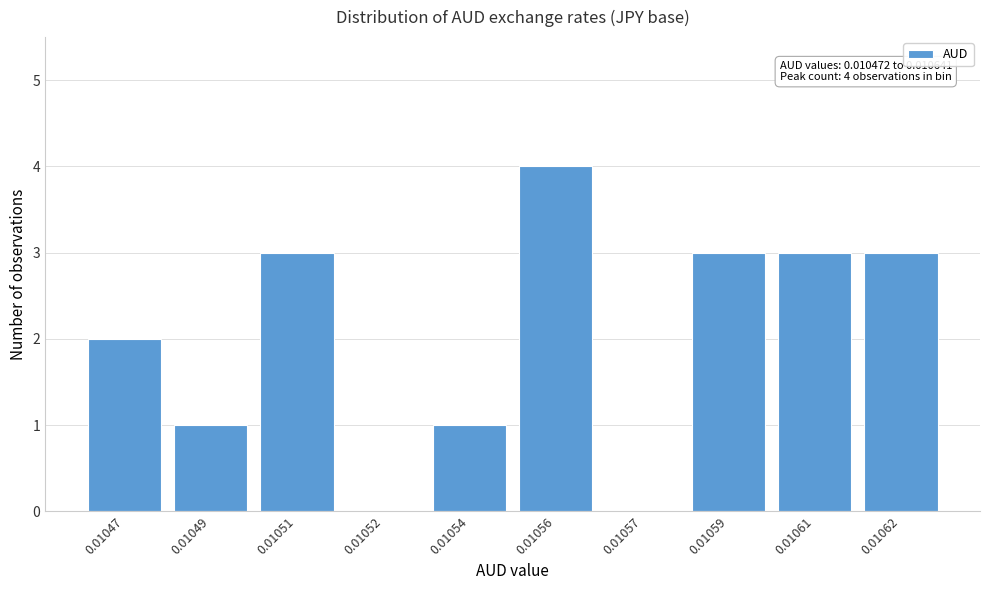

Reading left to right, transcribe all the data shown in this chart.

0.01047=2	0.01049=1	0.01051=3	0.01052=0	0.01054=1	0.01056=4	0.01057=0	0.01059=3	0.01061=3	0.01062=3